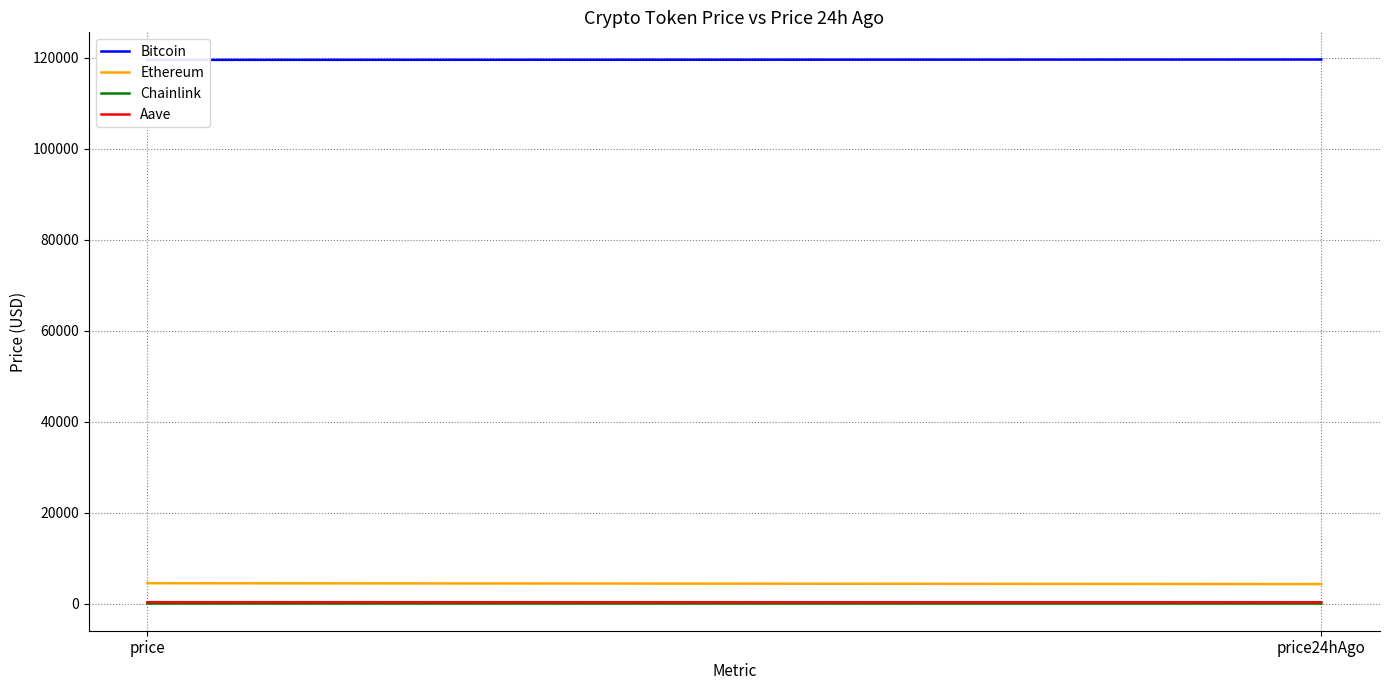

How many values in the Aave series exceed 315?

1